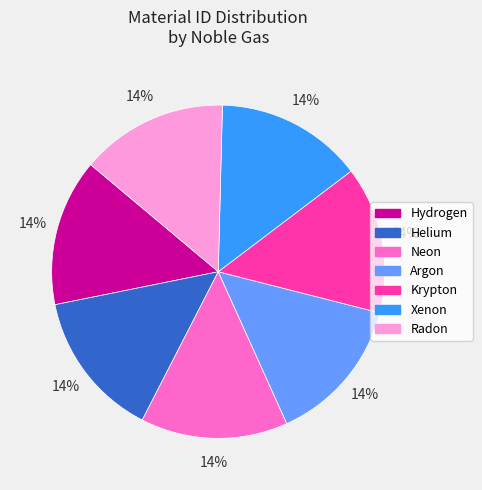

Approximately how many times larger is the value at Argon compared to Neon?

1.0